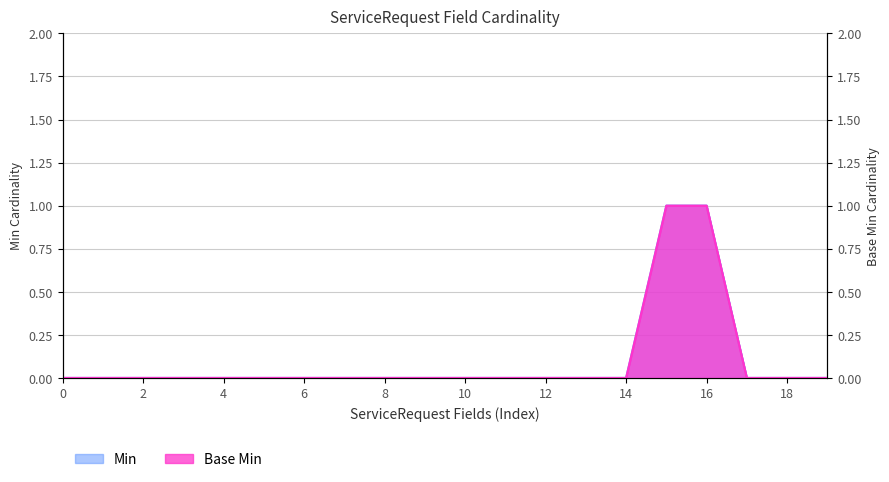

True or false: Min and Base Min intersect in this chart.

False